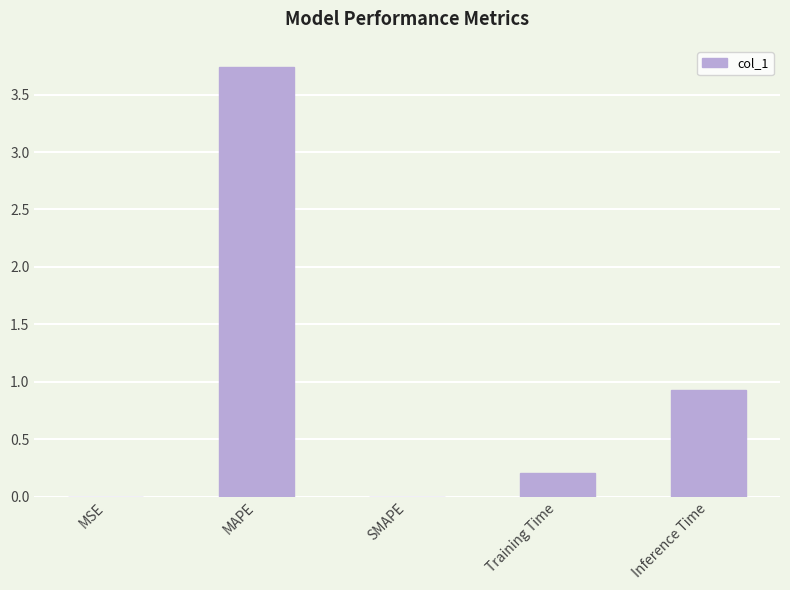

At which label is the value closest to 1?

Inference Time